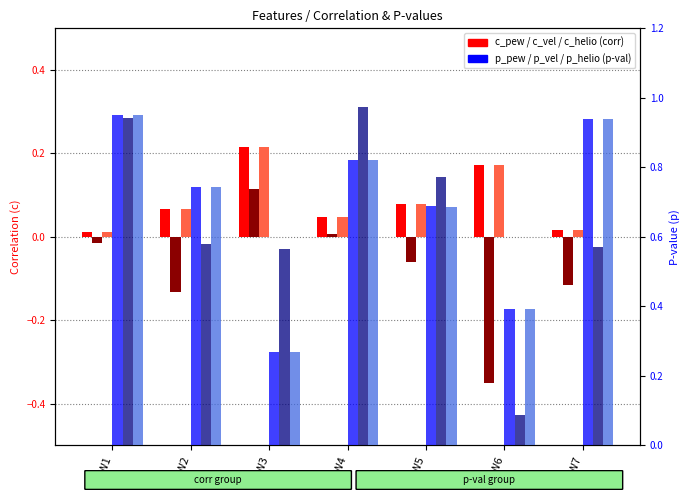

Read the zCMB_p_pew value at pW1.

0.9